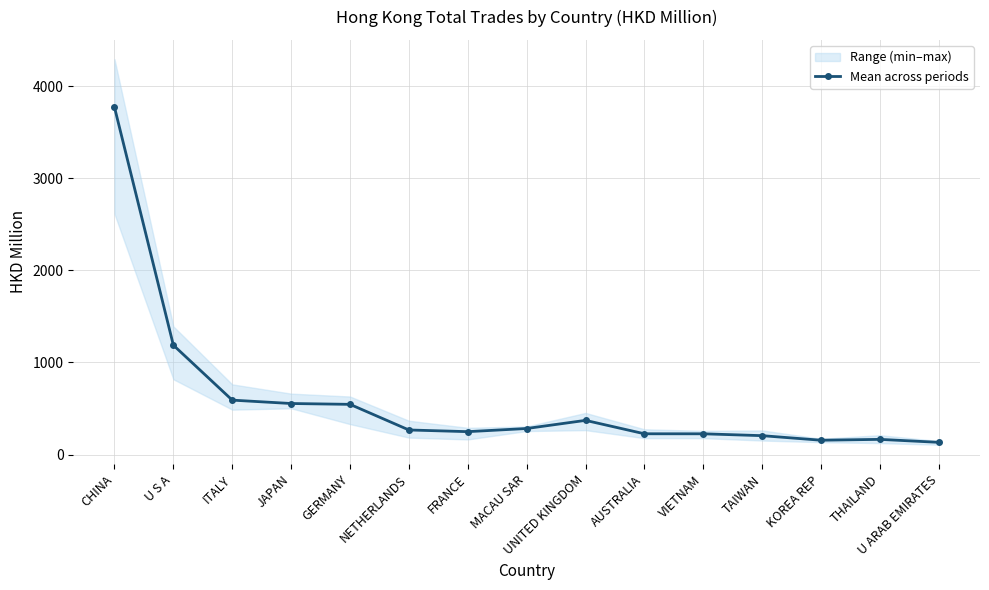

Reading right to left, extract all data points from this chart.

132.3	164.6	155.2	204.8	225.0	225.3	371.0	282.5	248.3	266.7	545.0	554.1	590.8	1187.7	3772.0